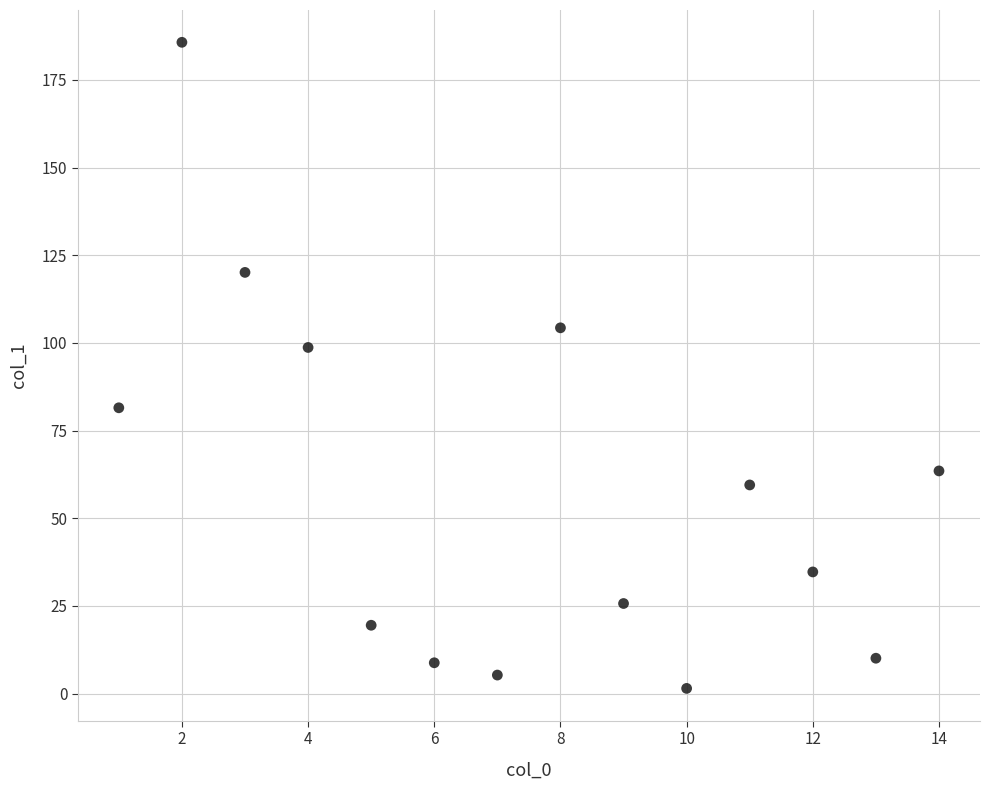

What Y value in the scatter plot is closest to 93?

98.7